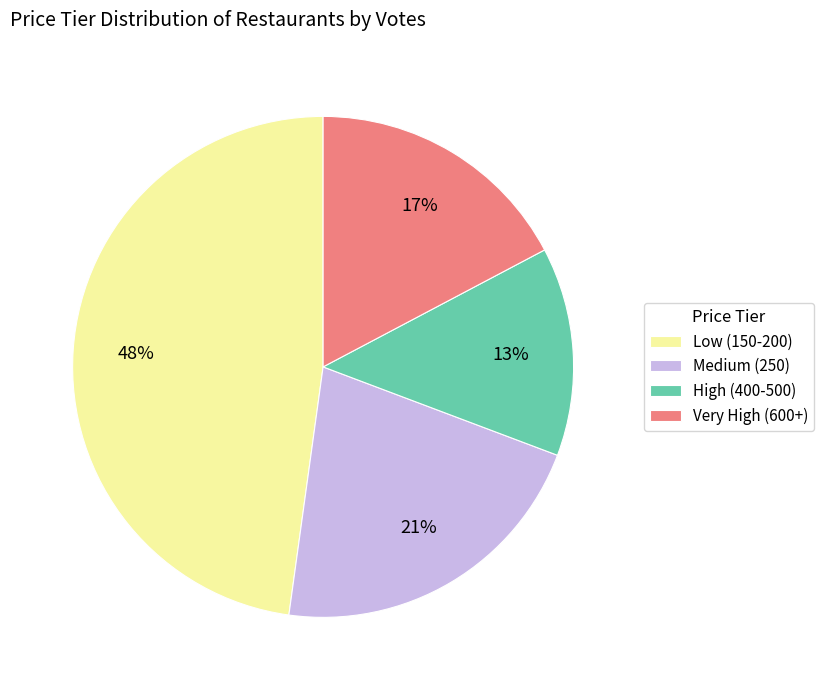

Does any single category account for the majority?

No